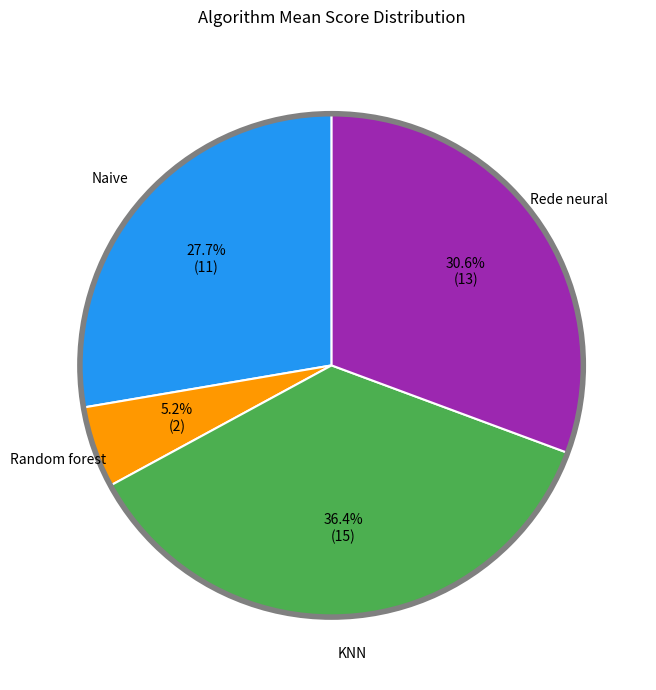

Is there a majority slice in this chart?

No